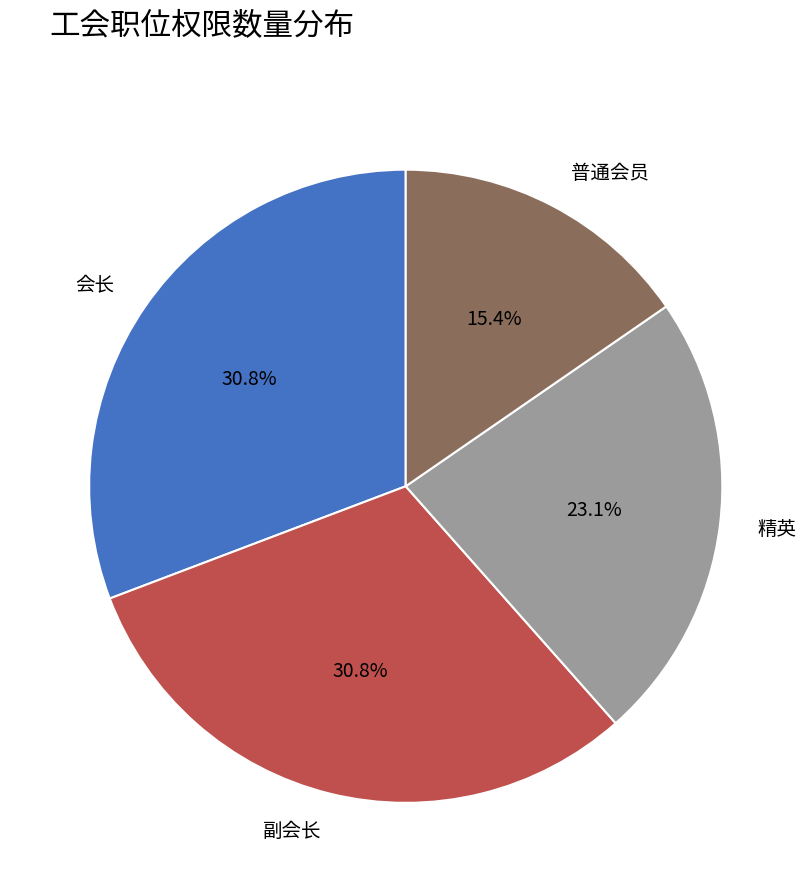

Is 普通会员 the majority of the pie?

No